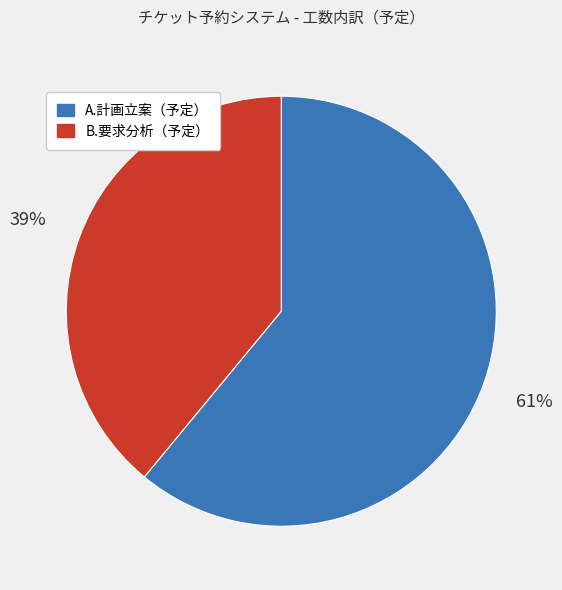

Is there a majority slice in this chart?

Yes